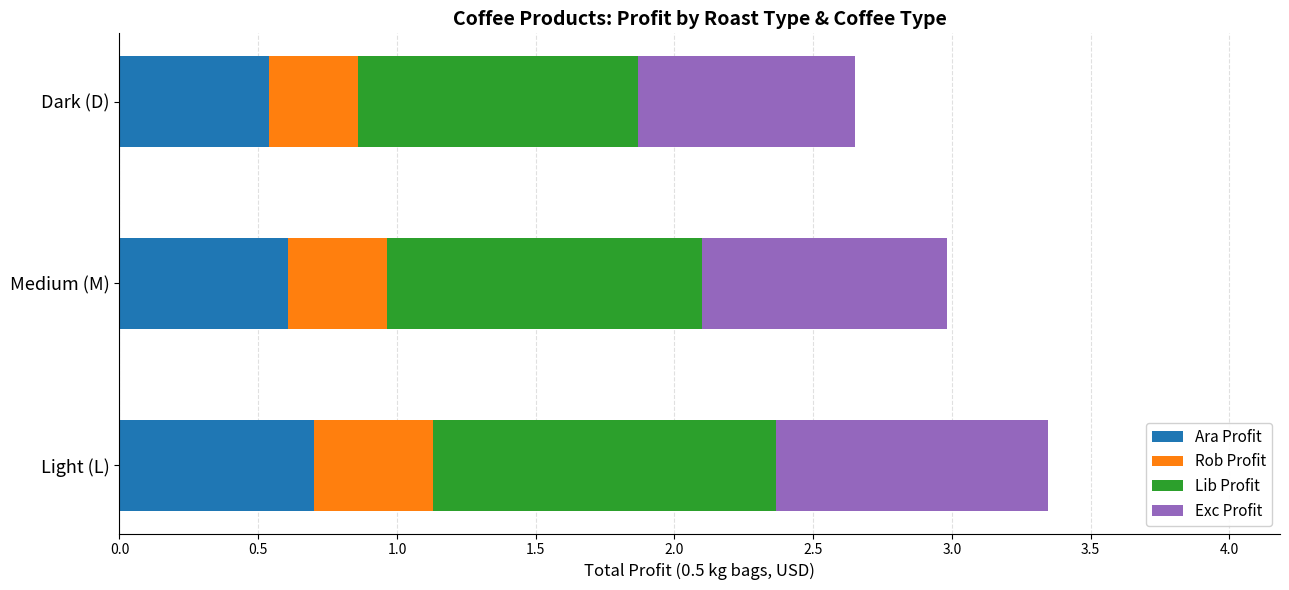

True or false: Ara Profit has a value of 0.6 at Medium (M).

True